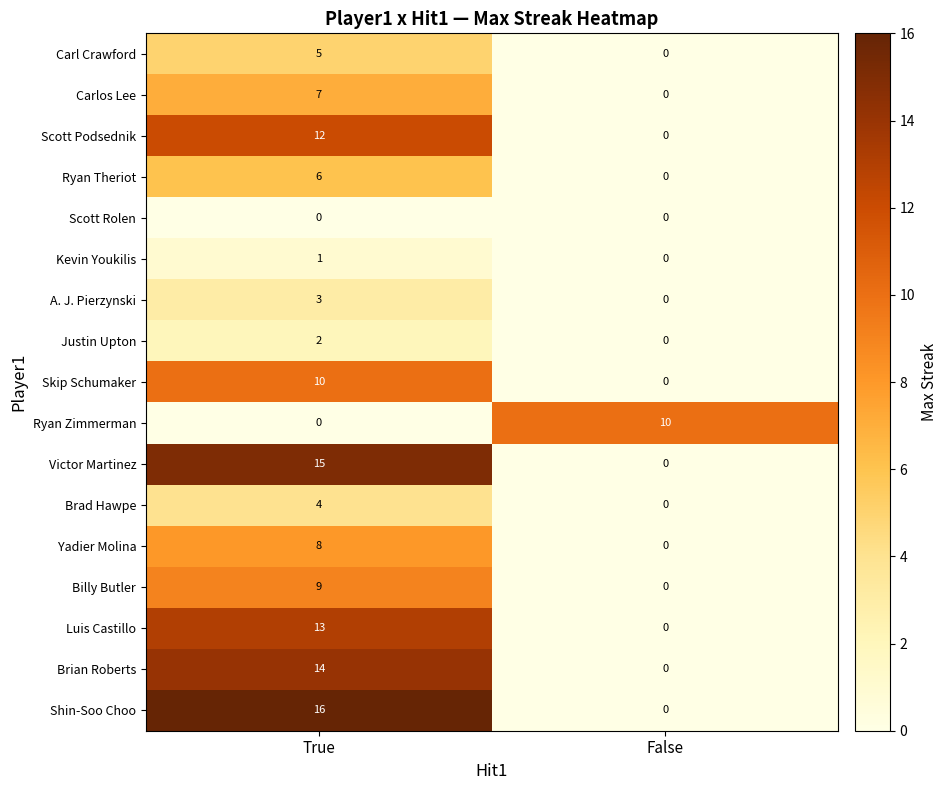

What is the sum of the A. J. Pierzynski values at False and True?

3